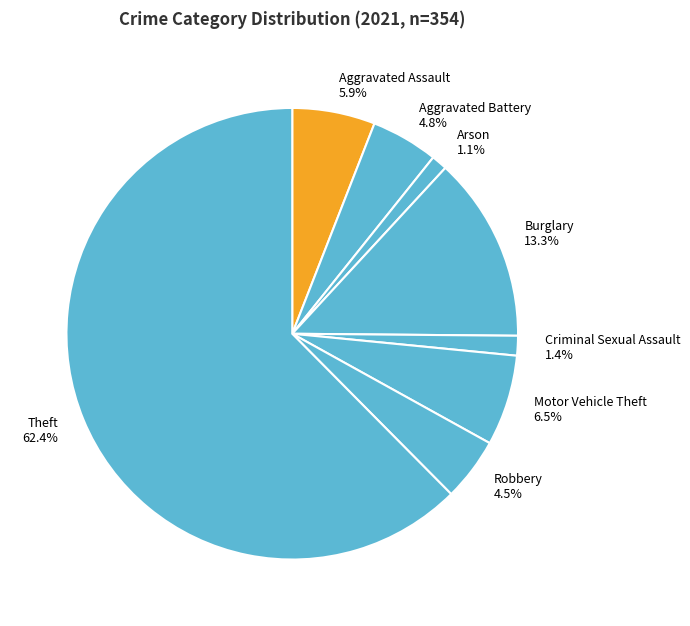

Which has a higher value, Motor Vehicle Theft or Criminal Sexual Assault?

Motor Vehicle Theft